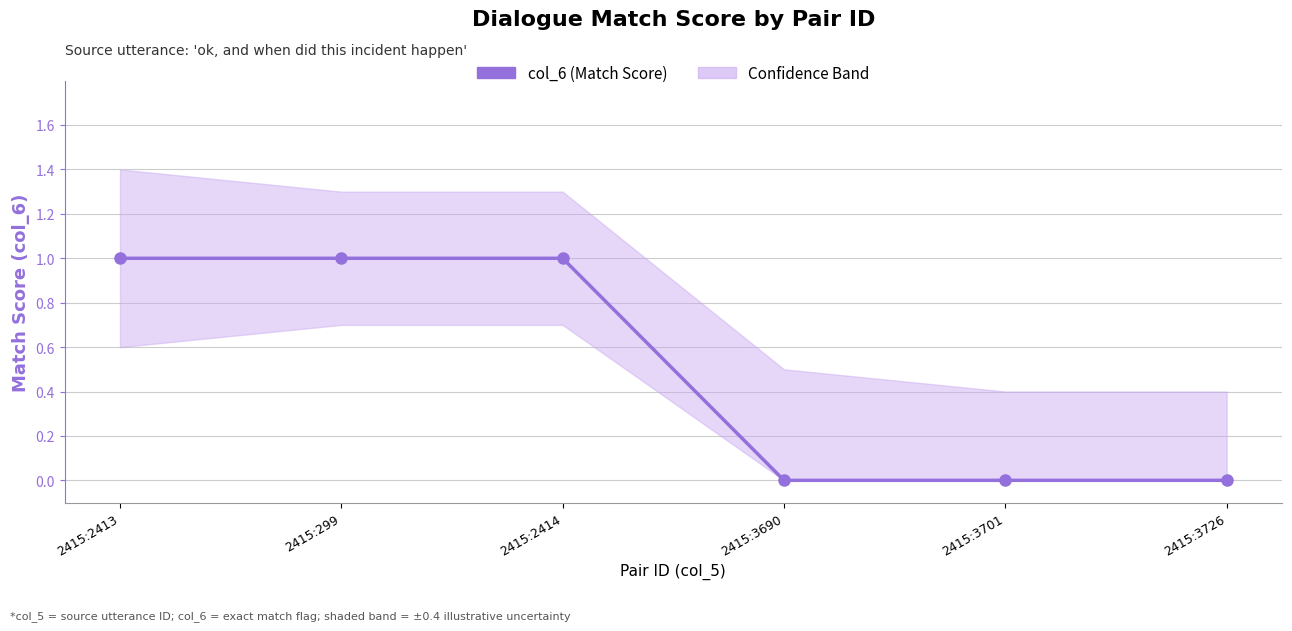

The value at 2415:2413 is 1. True or false?

True